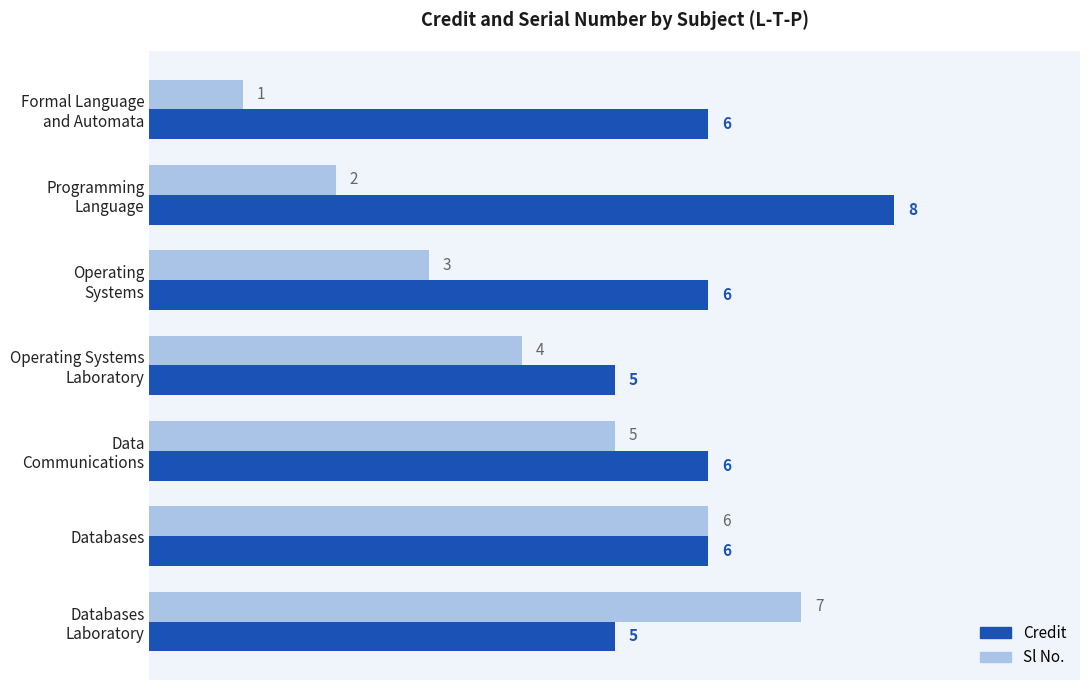

The Sl No. series shows 3 at Databases. True or false?

False